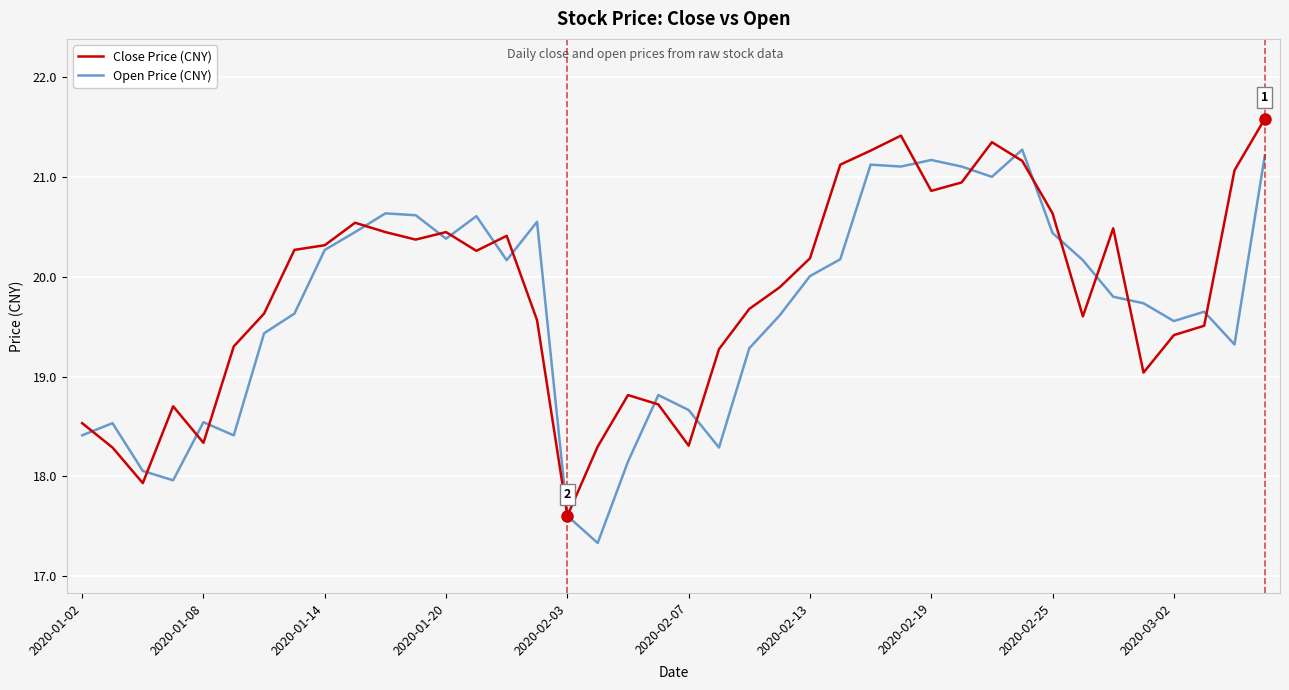

Reading right to left, extract all data points from this chart.

Close Price (CNY): 21.6	21.1	19.5	19.4	19.0	20.5	19.6	20.6	21.2	21.3	20.9	20.9	21.4	21.3	21.1	20.2	19.9	19.7	19.3	18.3	18.7	18.8	18.3	17.6	19.6	20.4	20.3	20.4	20.4	20.4	20.5	20.3	20.3	19.6	19.3	18.3	18.7	17.9	18.3	18.5
Open Price (CNY): 21.2	19.3	19.6	19.6	19.7	19.8	20.2	20.4	21.3	21.0	21.1	21.2	21.1	21.1	20.2	20.0	19.6	19.3	18.3	18.7	18.8	18.1	17.3	17.6	20.6	20.2	20.6	20.4	20.6	20.6	20.4	20.3	19.6	19.4	18.4	18.5	18.0	18.1	18.5	18.4